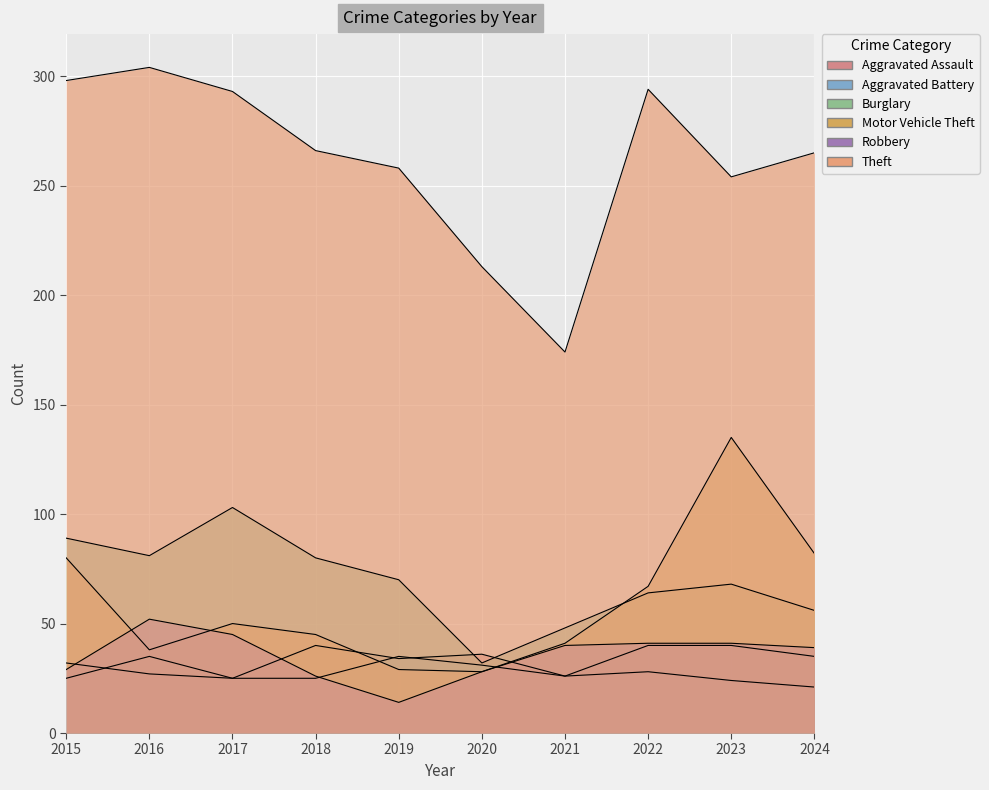

At which label does Motor Vehicle Theft reach its peak?

2023